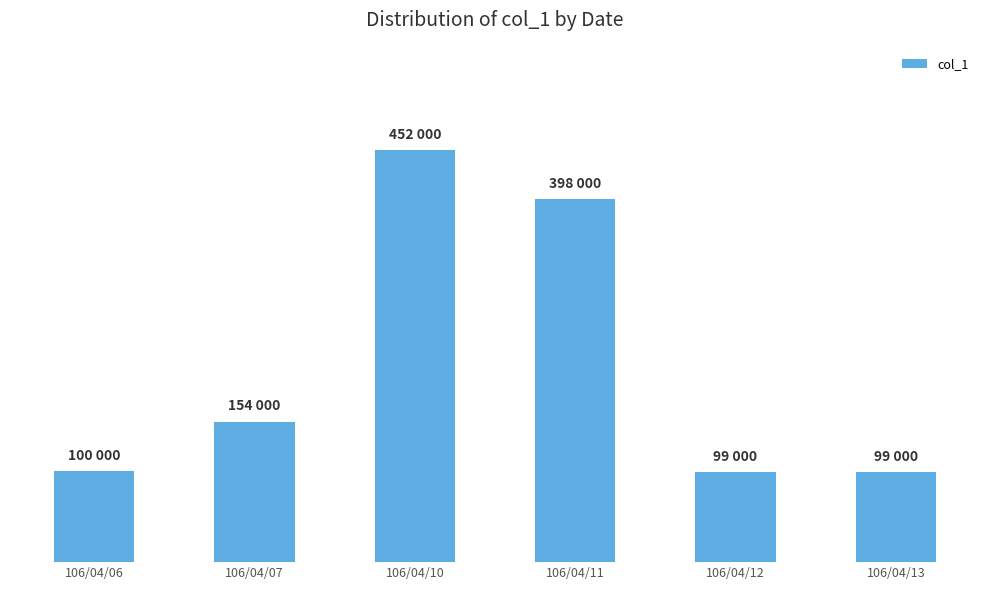

True or false: the data shows 30379 at 106/04/06.

False